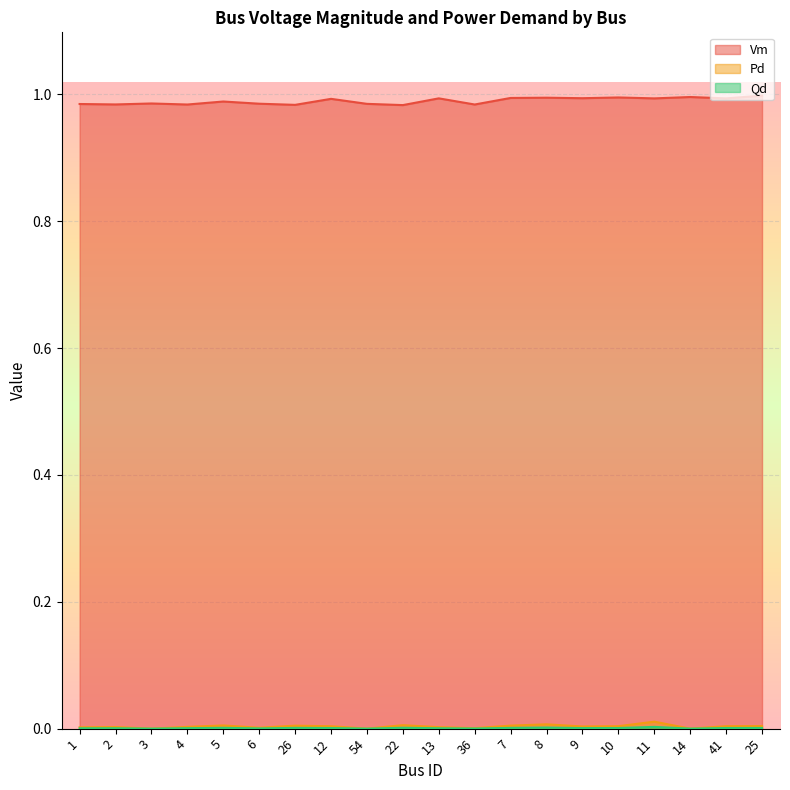

True or false: Pd and Vm cross at least once.

False